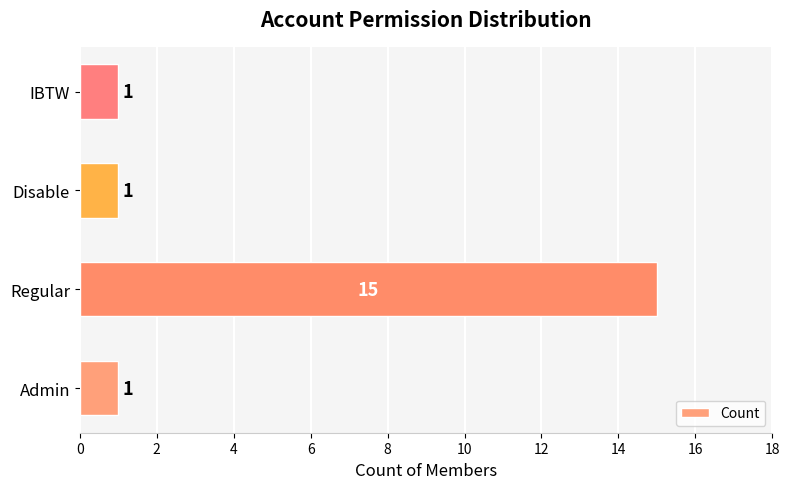

The value at Disable is 1. True or false?

True